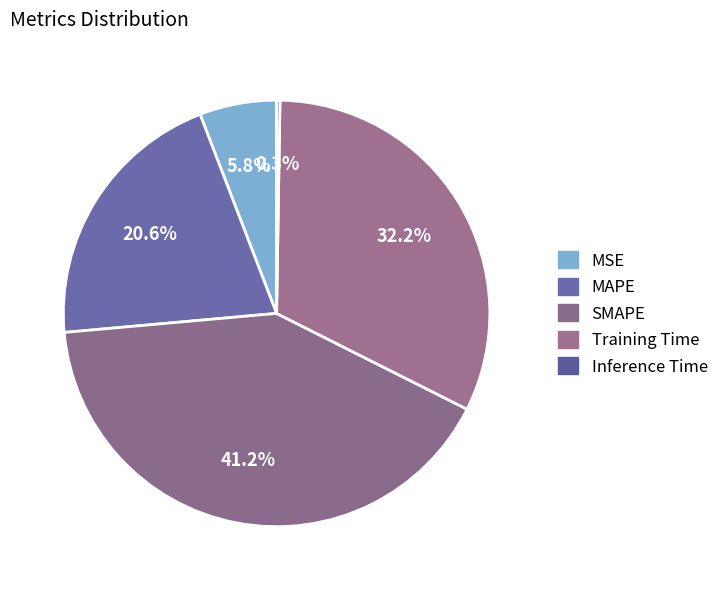

Combined, do MSE and SMAPE account for over 50%?

No